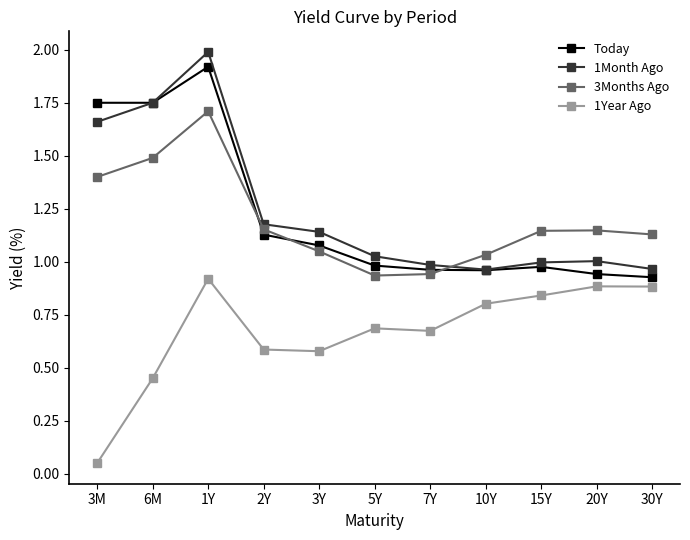

Does the chart display data point markers on the line(s)?

Yes